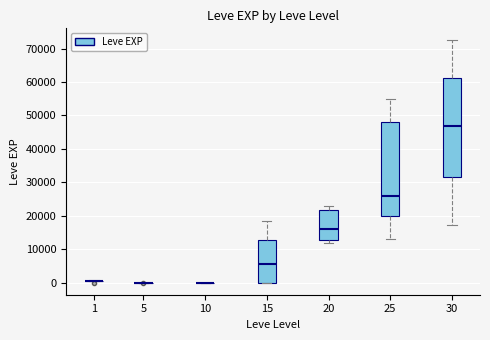

Where is the lower edge of the box at x = 15 on the y-axis? The values are not printed on the chart, so give them approximately, as read against the axis.

0